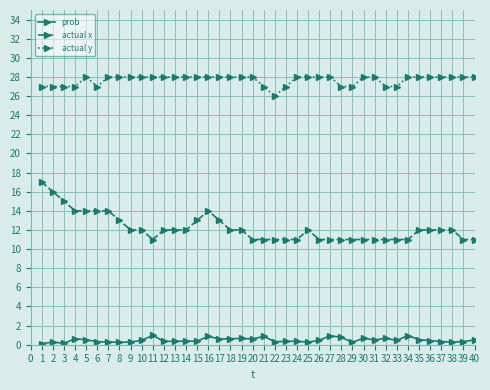

Read the actual x value at 13.

12.0